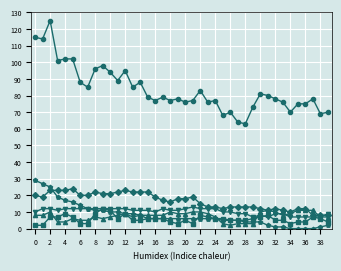

What is the maximum value shown in the chart?

125